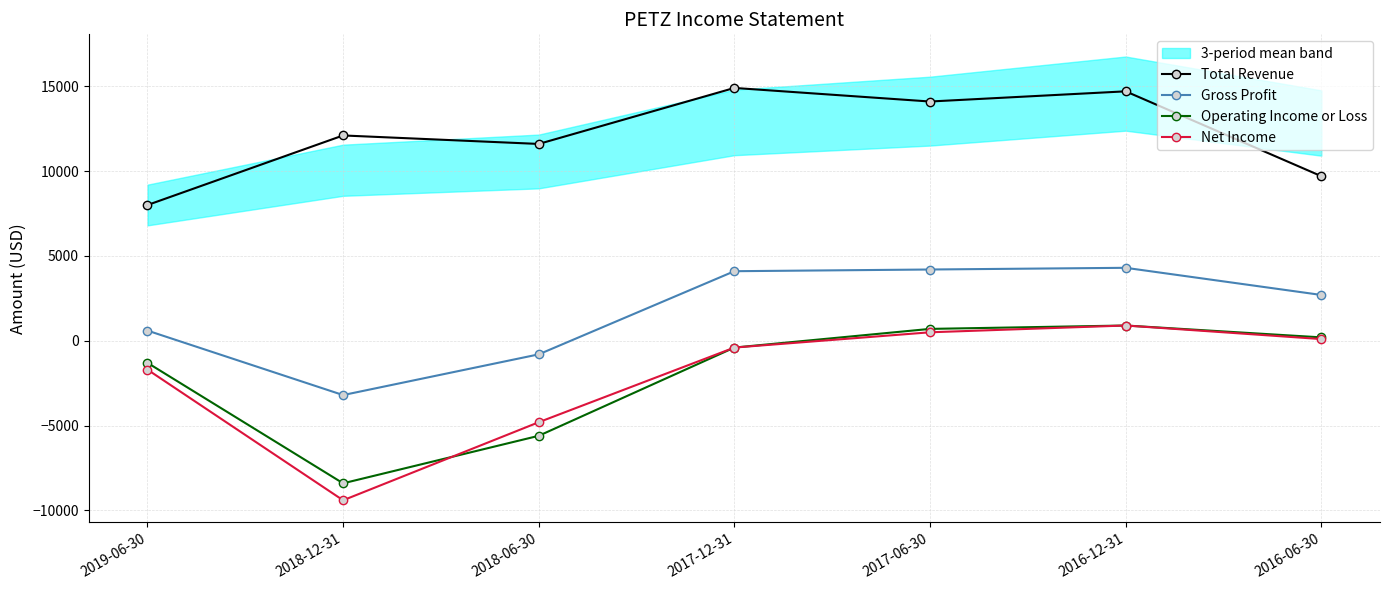

What is the value of the Operating Income or Loss point at the 5th from the left?

700